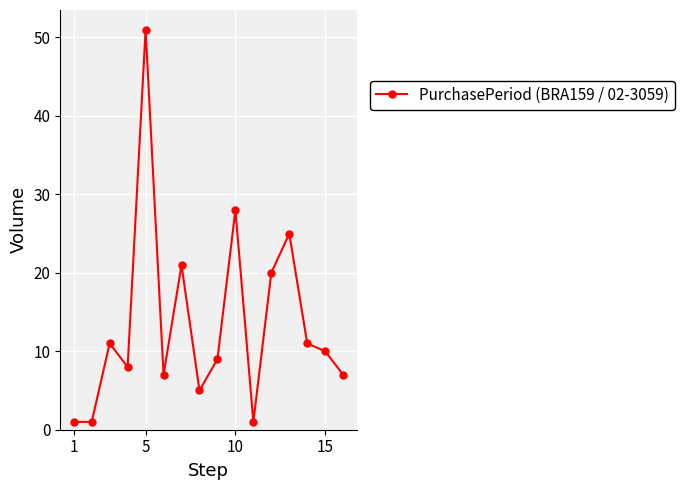

How many lines are shown in the chart?

1